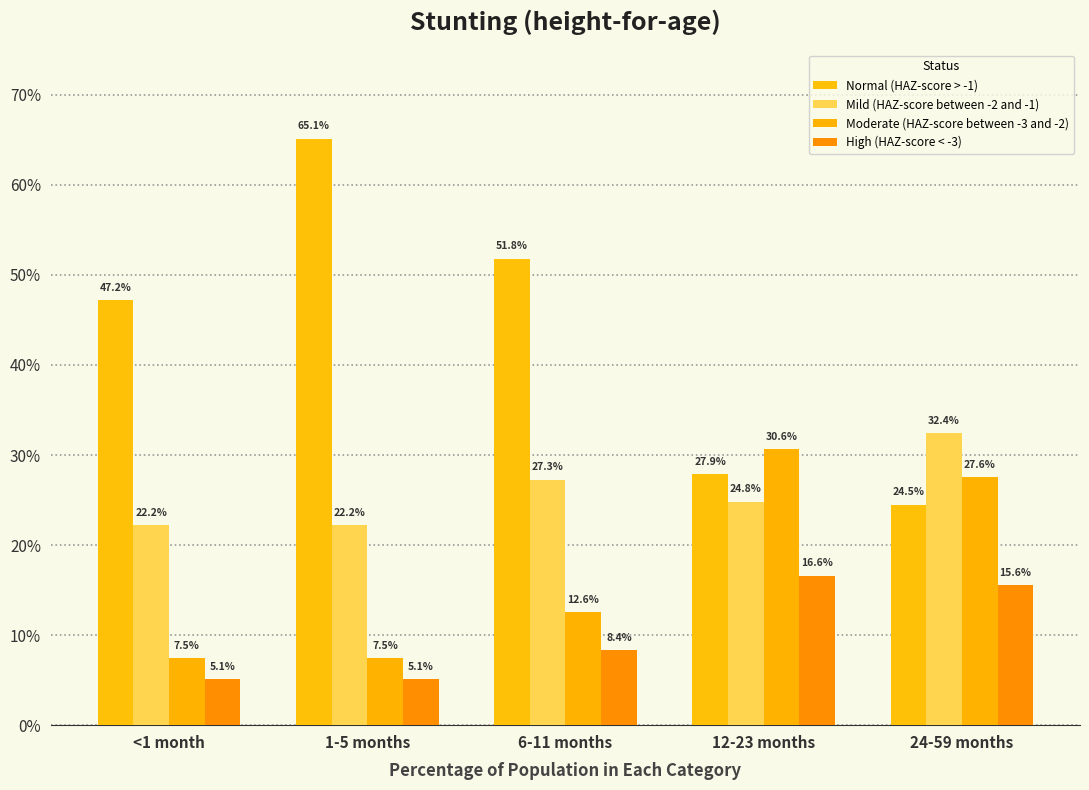

List the series in order of their peak value, lowest first.

High (HAZ-score < -3), Moderate (HAZ-score between -3 and -2), Mild (HAZ-score between -2 and -1), Normal (HAZ-score > -1)